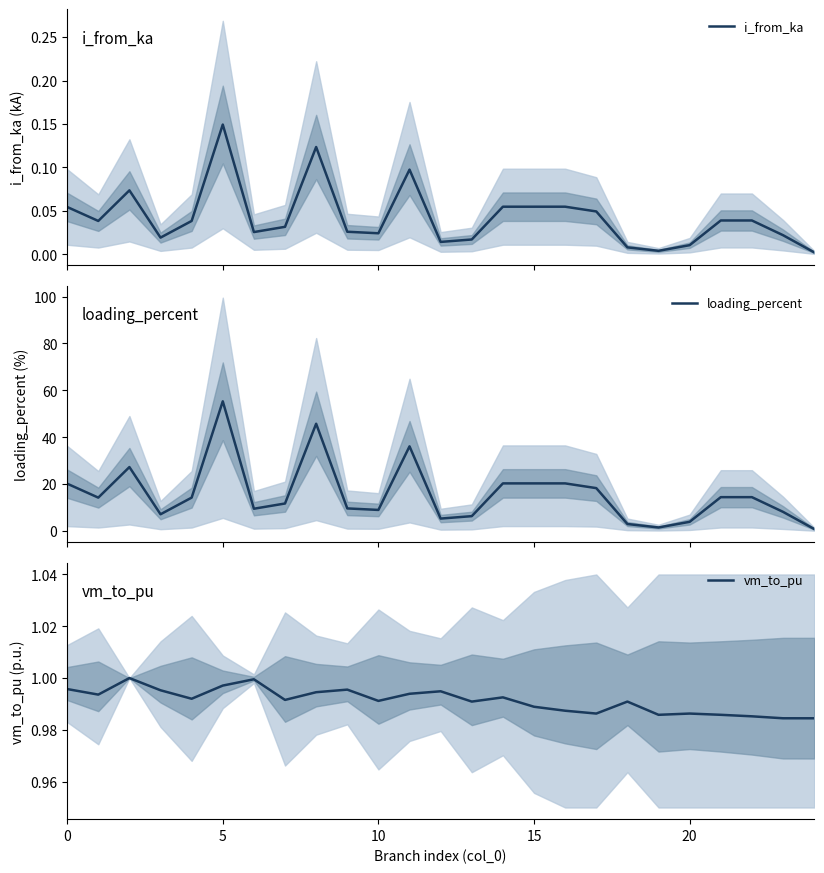

True or false: vm_to_pu and i_from_ka cross at least once.

False